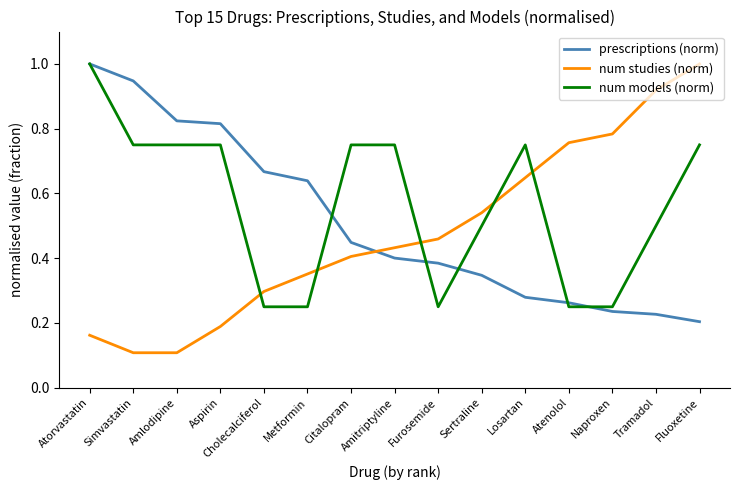

How many intersections are there between num models (norm) and num studies (norm)?

5